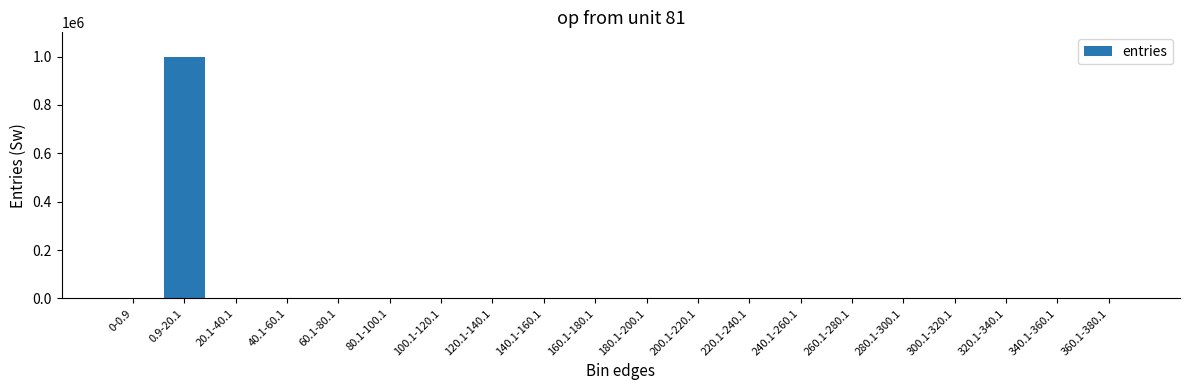

Is it true that the value at 220.1-240.1 is 472057?

False